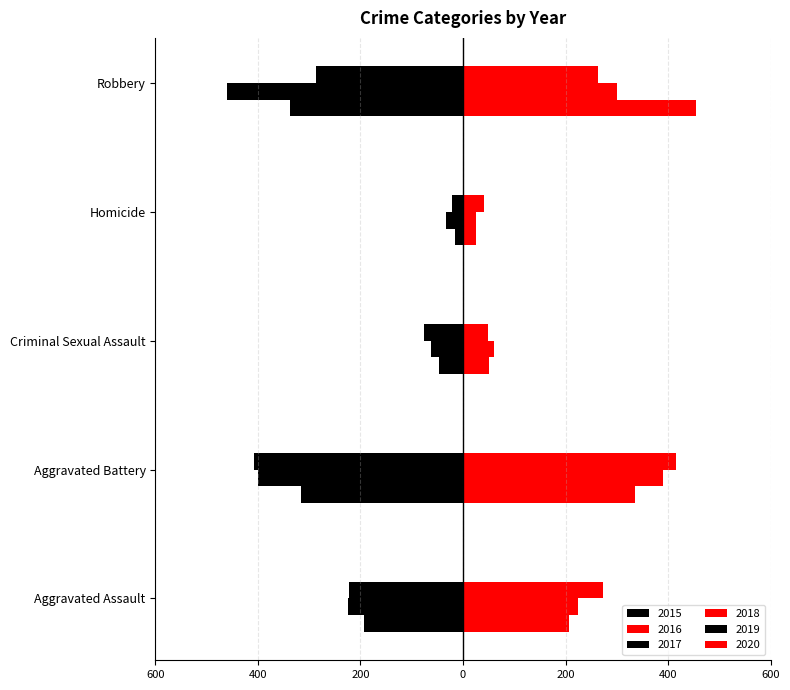

How many bars are there in total?

30